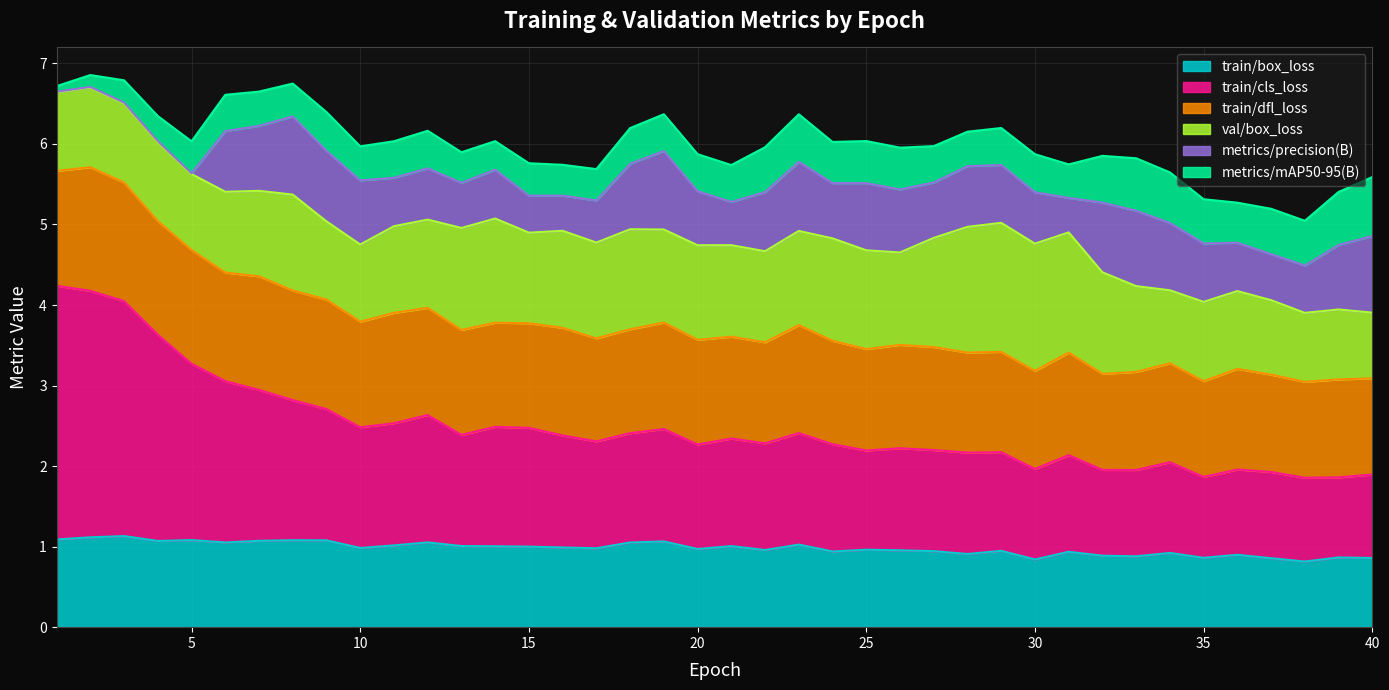

List the labels in order of metrics/precision(B) value, largest first.

19, 8, 40, 33, 9, 32, 23, 34, 25, 18, 7, 39, 10, 26, 28, 6, 22, 35, 29, 27, 24, 20, 30, 12, 14, 11, 36, 38, 37, 13, 21, 17, 15, 16, 31, 5, 4, 3, 2, 1